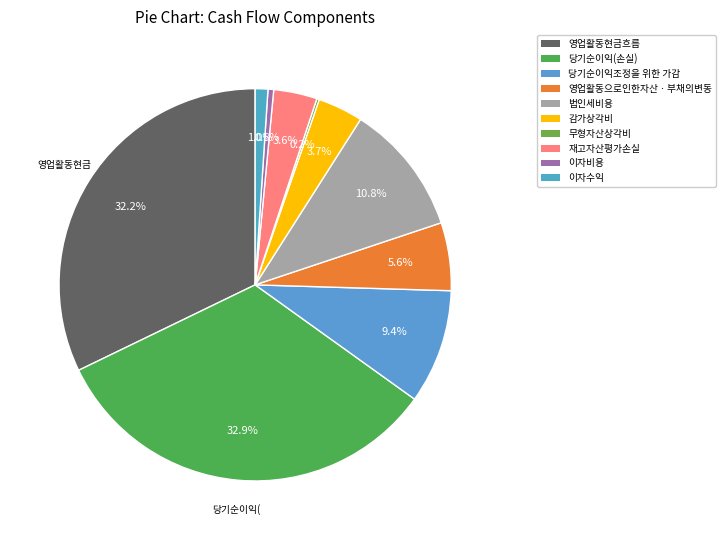

How many slices are in this pie chart?

10